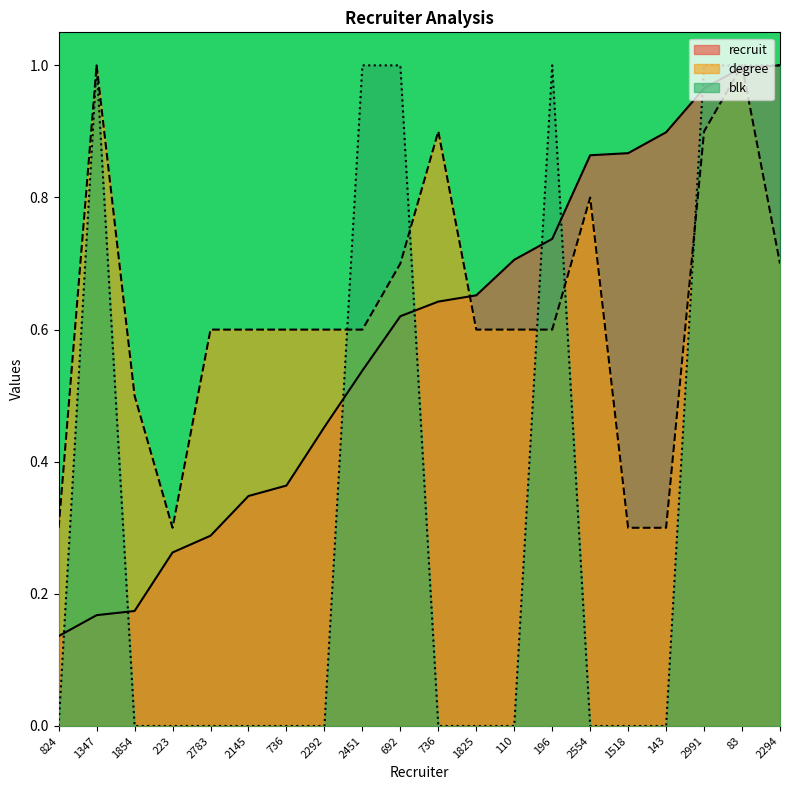

Reading right to left, list all the values displayed in this chart.

recruit: 1.0	1.0	1.0	0.9	0.9	0.9	0.7	0.7	0.7	0.6	0.6	0.5	0.5	0.4	0.3	0.3	0.3	0.2	0.2	0.1
degree: 0.7	1.0	0.9	0.3	0.3	0.8	0.6	0.6	0.6	0.9	0.7	0.6	0.6	0.6	0.6	0.6	0.3	0.5	1.0	0.3
blk: 1.0	1.0	1.0	0.0	0.0	0.0	1.0	0.0	0.0	0.0	1.0	1.0	0.0	0.0	0.0	0.0	0.0	0.0	1.0	0.0